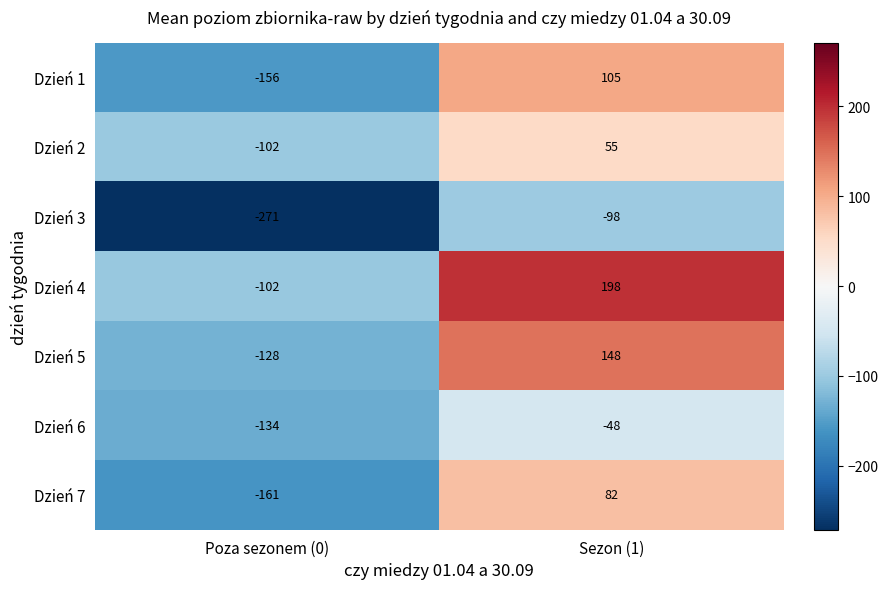

Reading left to right, transcribe all the data shown in this chart.

Dzień 1: Poza sezonem (0)=-156	Sezon (1)=105
Dzień 2: Poza sezonem (0)=-102	Sezon (1)=55
Dzień 3: Poza sezonem (0)=-271	Sezon (1)=-98
Dzień 4: Poza sezonem (0)=-102	Sezon (1)=198
Dzień 5: Poza sezonem (0)=-128	Sezon (1)=148
Dzień 6: Poza sezonem (0)=-134	Sezon (1)=-48
Dzień 7: Poza sezonem (0)=-161	Sezon (1)=82